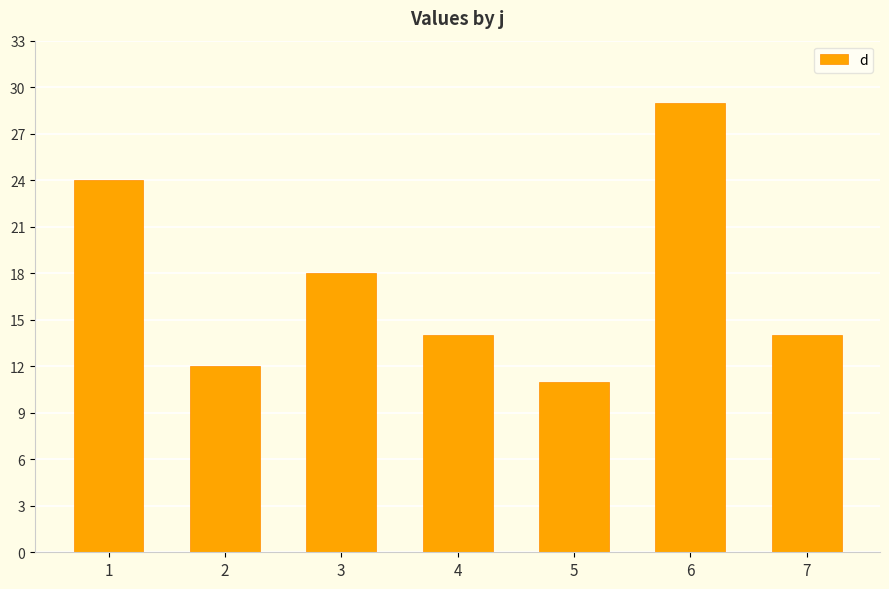

What is the value of the 1st bar from the left?

24